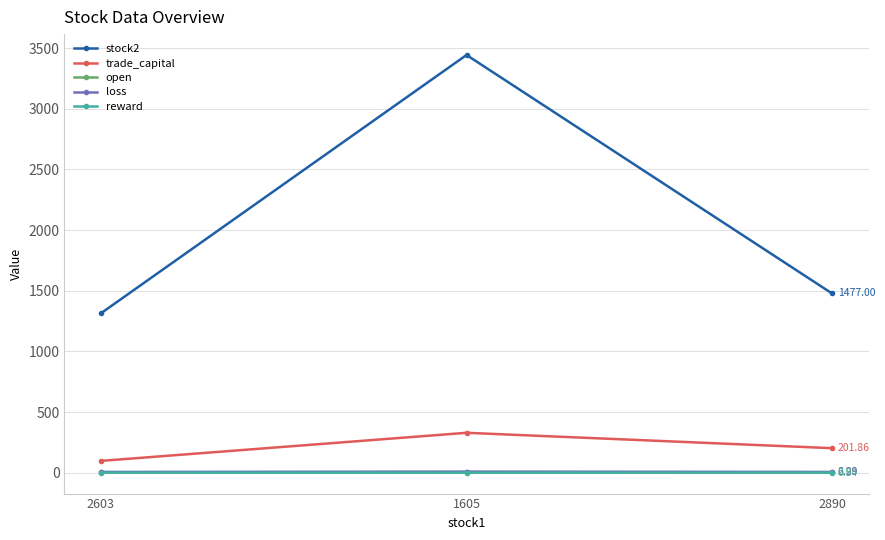

What is the difference between the maximum and minimum values in the loss series?

2.9